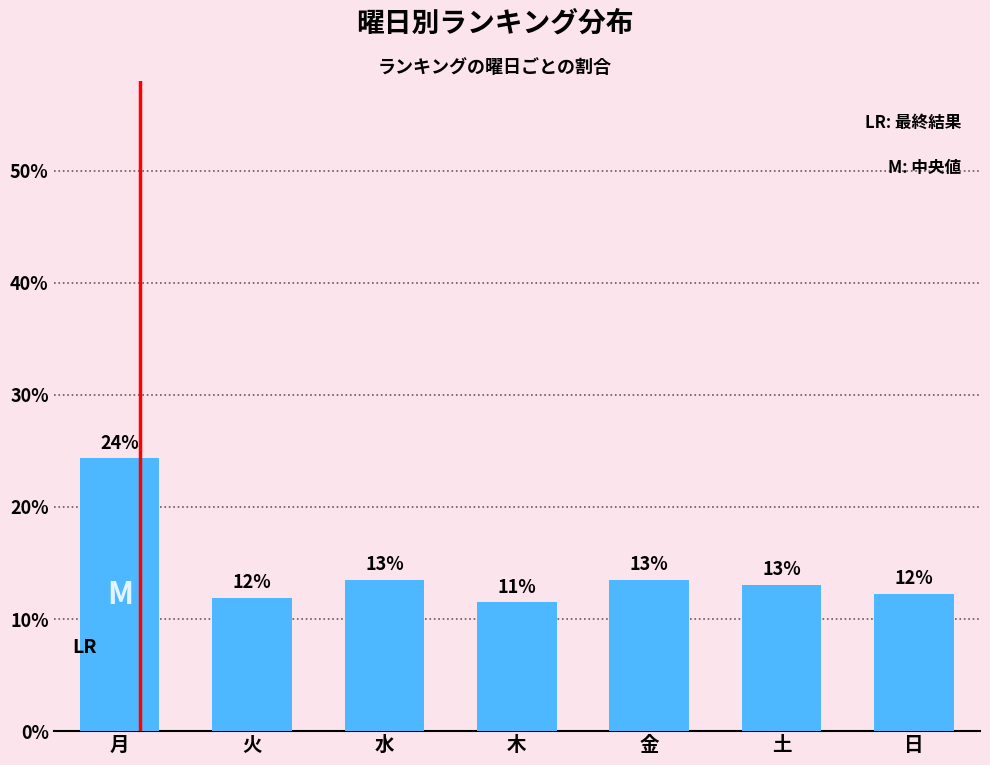

The value at 水 is 6.4. True or false?

False